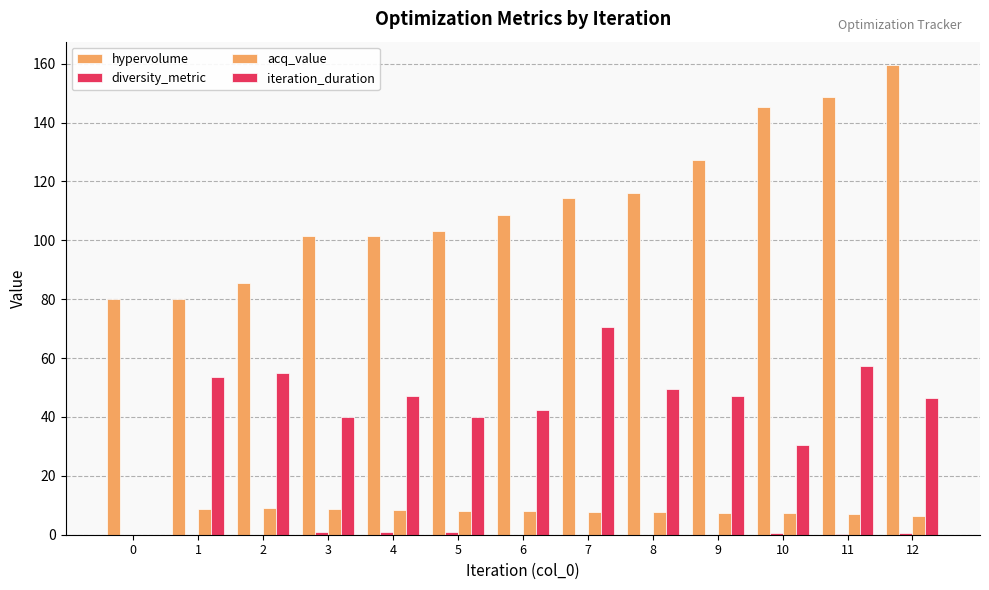

What value does the acq_value series have at 9?

7.5